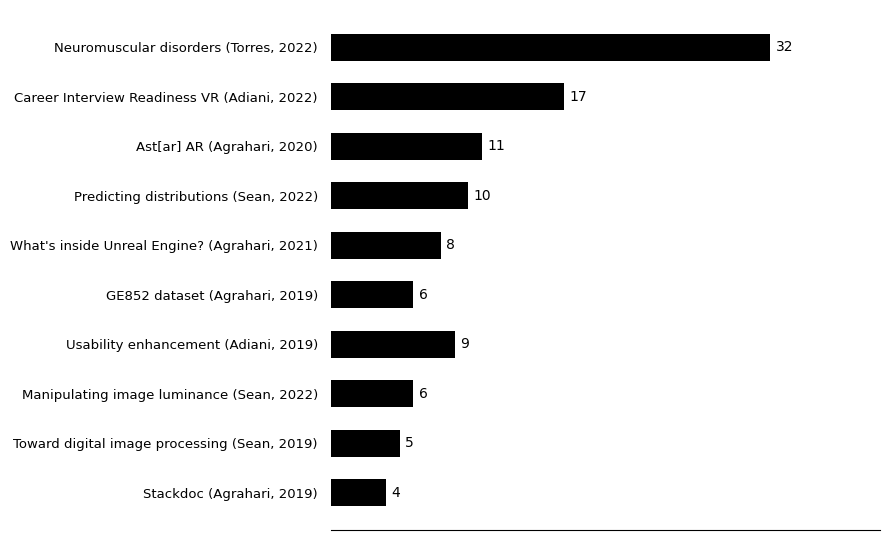

What is the average value?

11